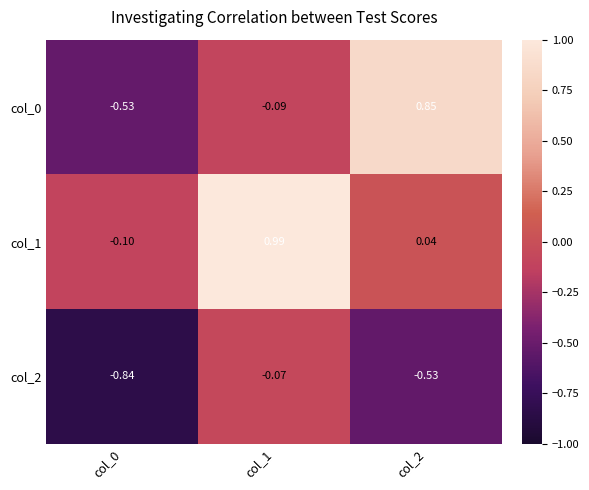

Which series changed the most between col_0 and col_1?

col_1